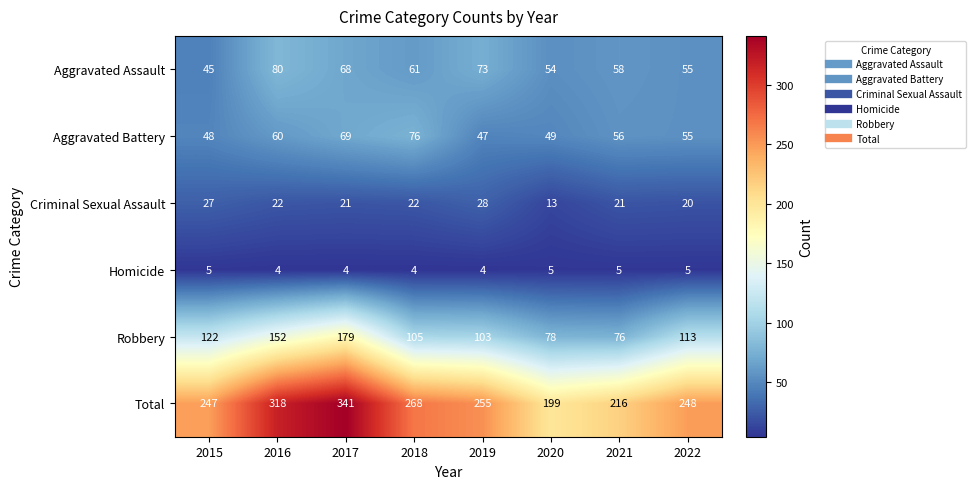

True or false: Aggravated Assault has a value of 109 at 2019.

False